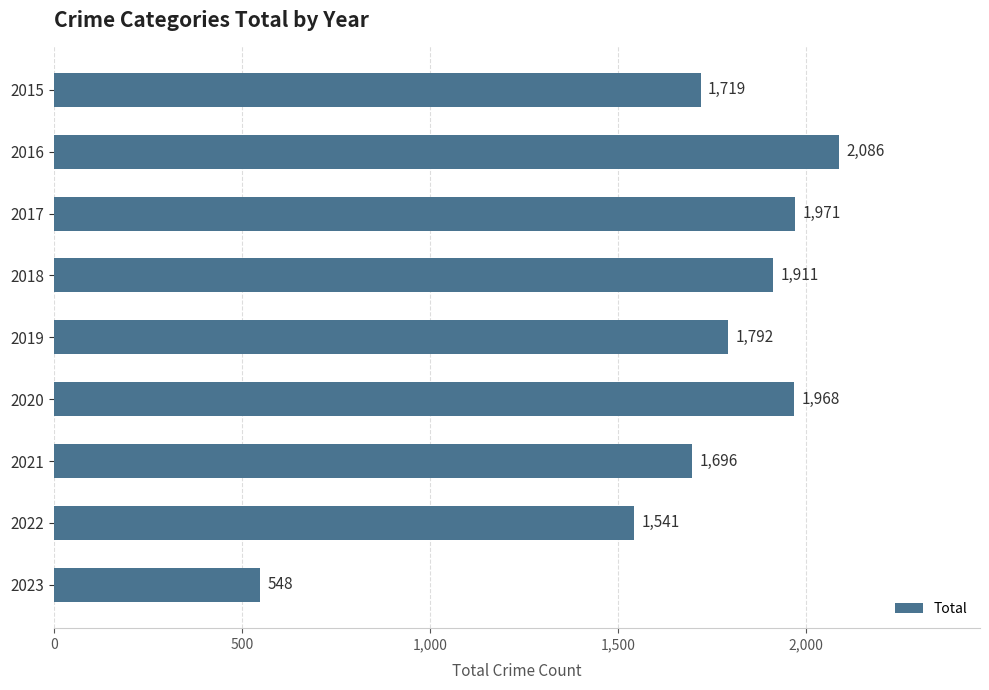

The chart shows a value of 1719 at 2015. True or false?

True